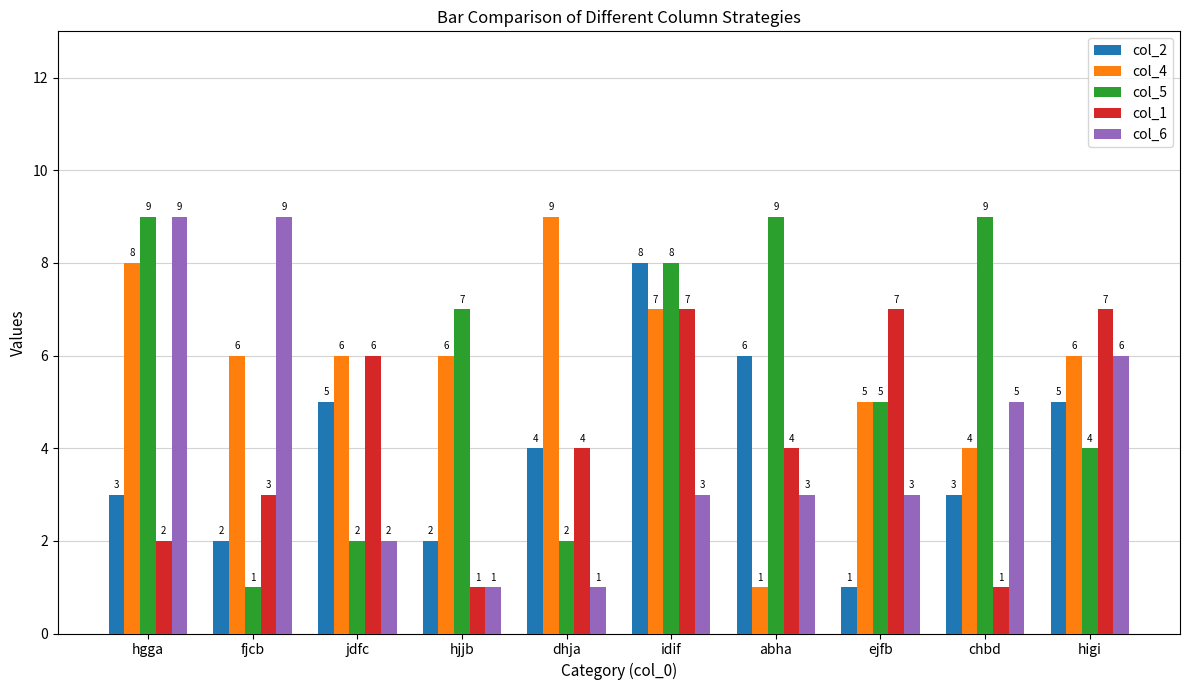

Which series changed the most between jdfc and chbd?

col_5